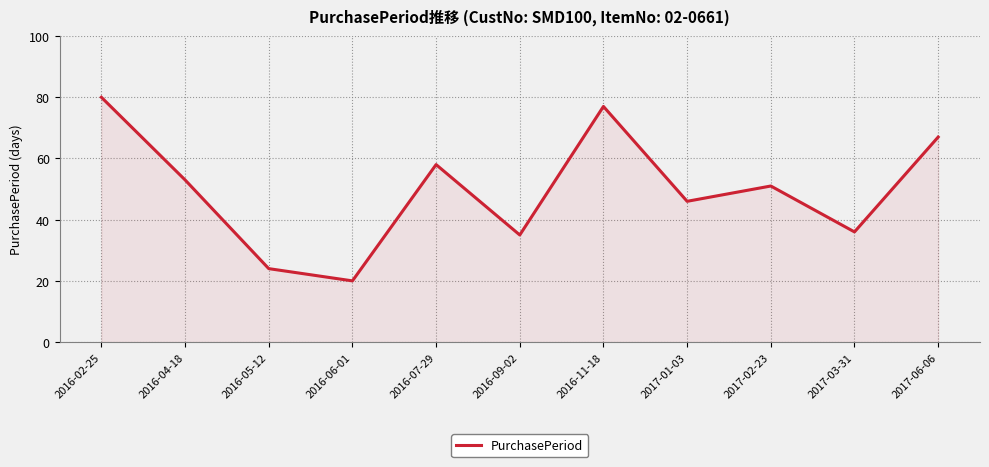

Reading right to left, extract all data points from this chart.

2017-06-06=67	2017-03-31=36	2017-02-23=51	2017-01-03=46	2016-11-18=77	2016-09-02=35	2016-07-29=58	2016-06-01=20	2016-05-12=24	2016-04-18=53	2016-02-25=80